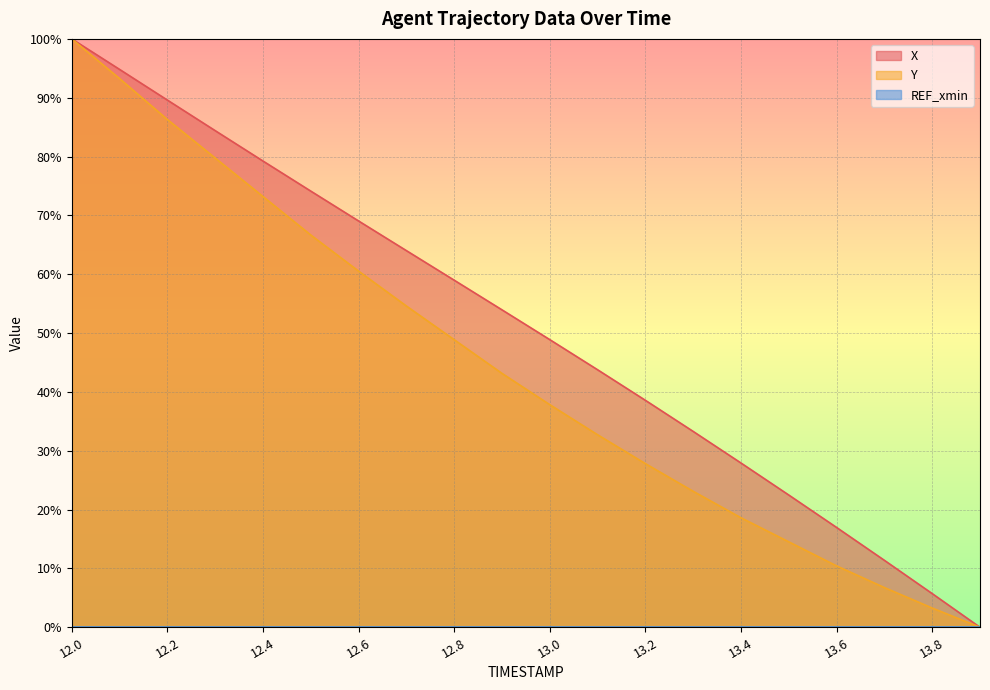

True or false: X has a value of 79.8 at 12.9.

False